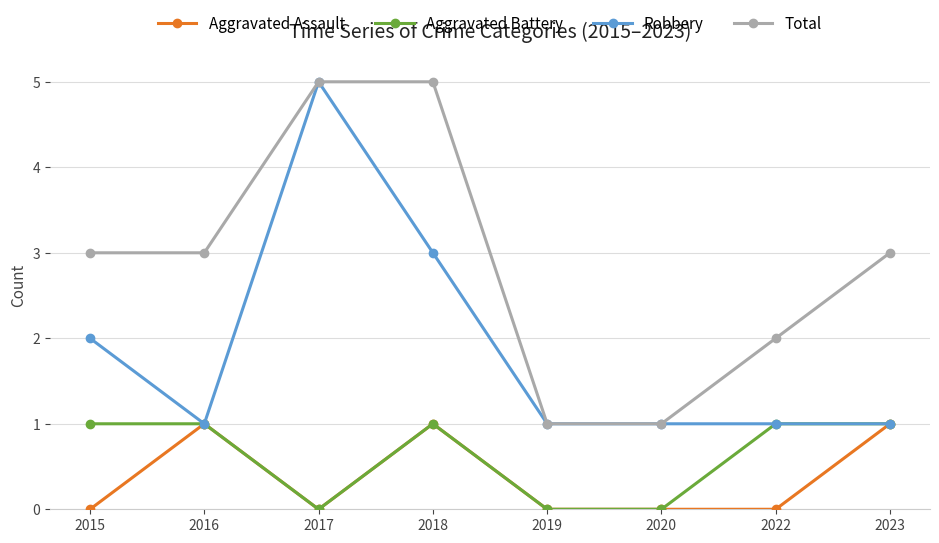

The value of Robbery at 2018 is 4. True or false?

False